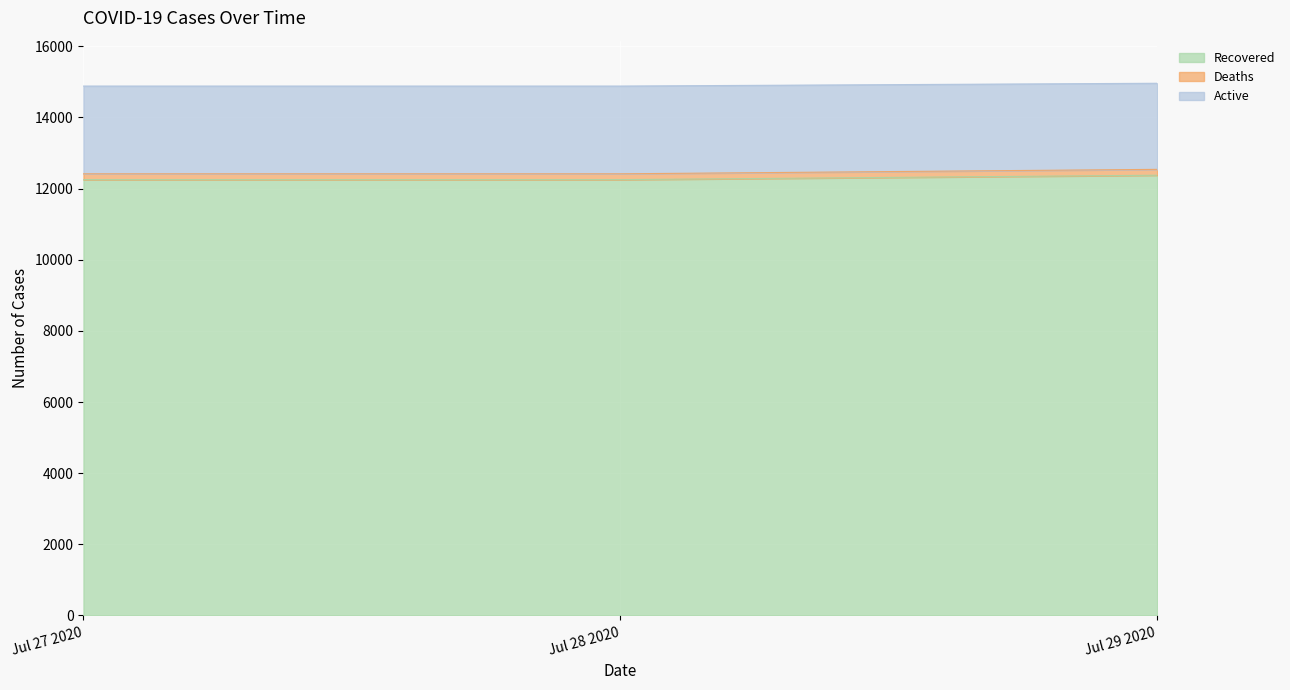

Does the chart display data point markers on the line(s)?

No